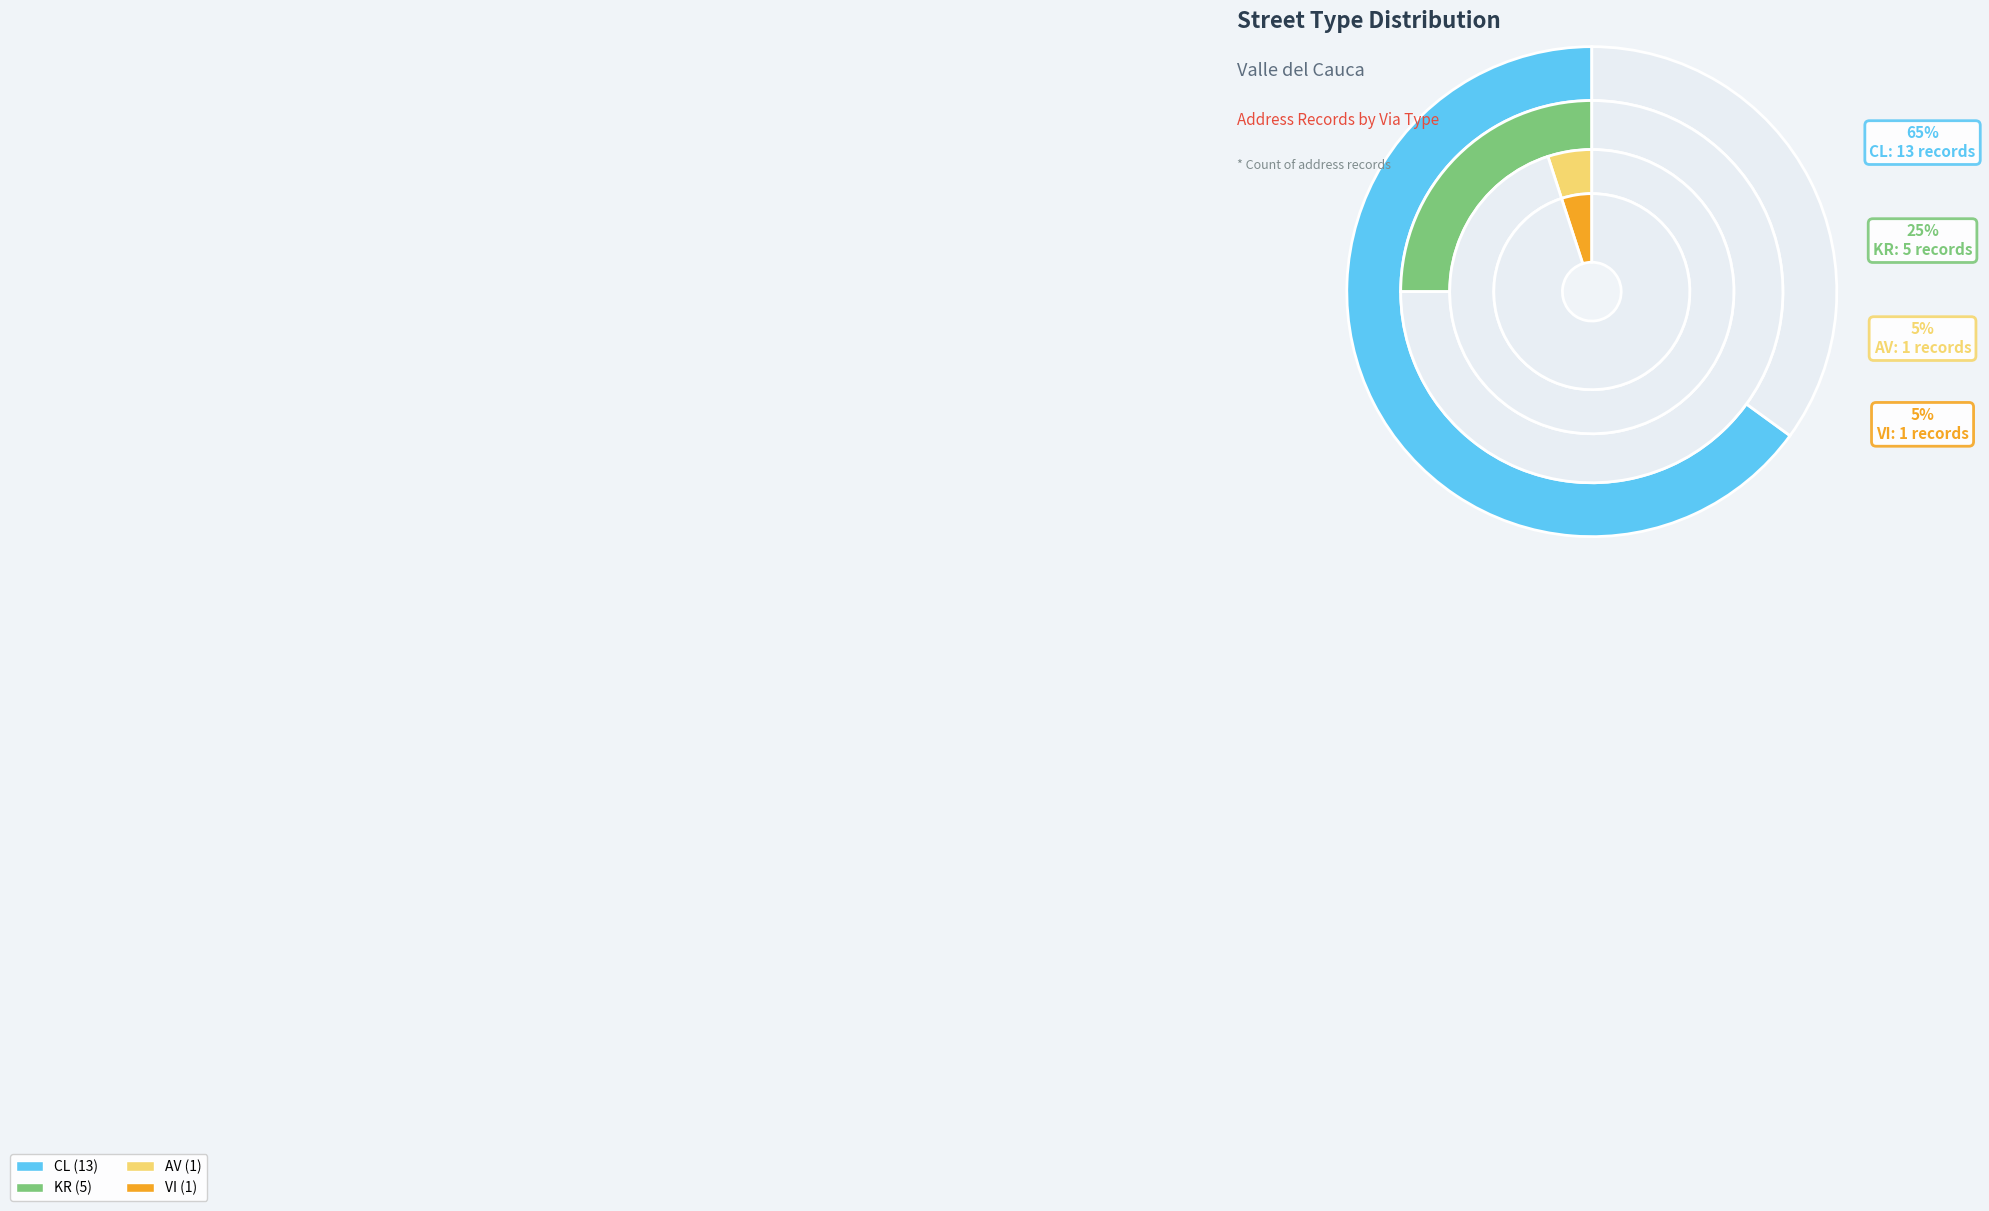

What is the change in value from CL to VI?

-12